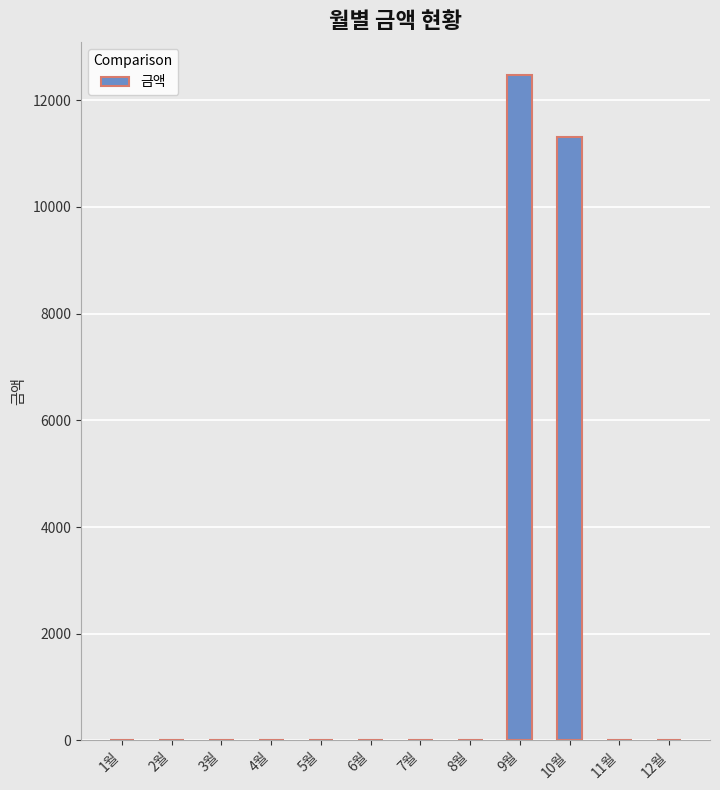

Where is the data nearest to the value 6235?

10월